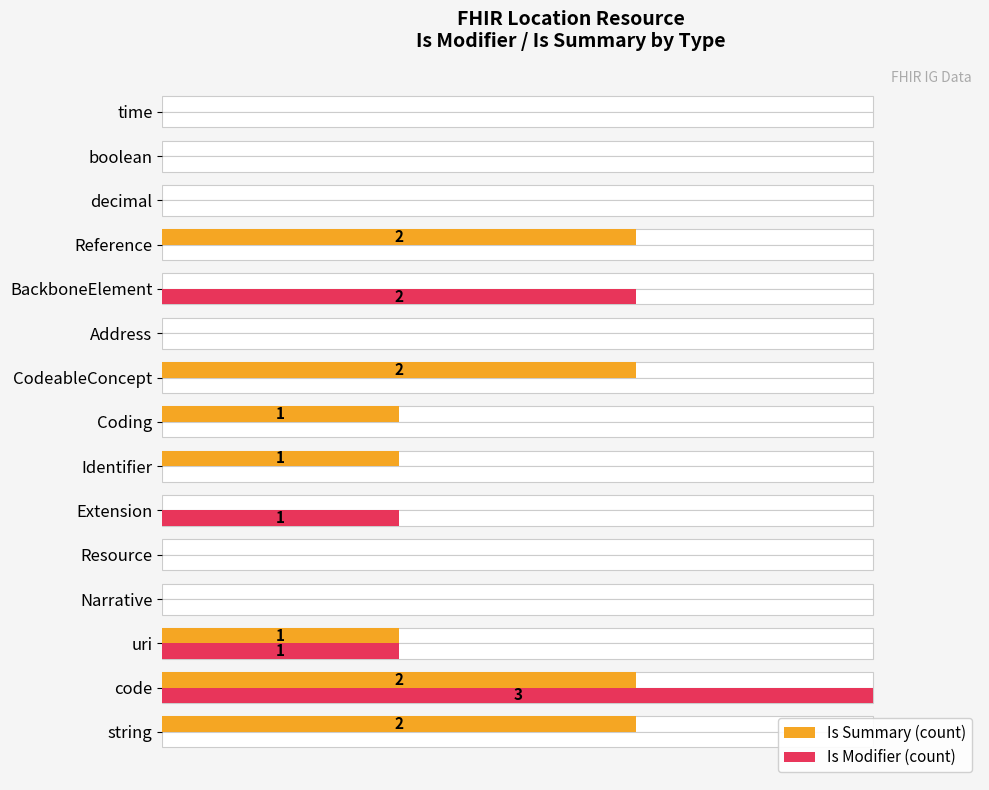

Which series has the largest range (max minus min)?

Is Modifier (count)